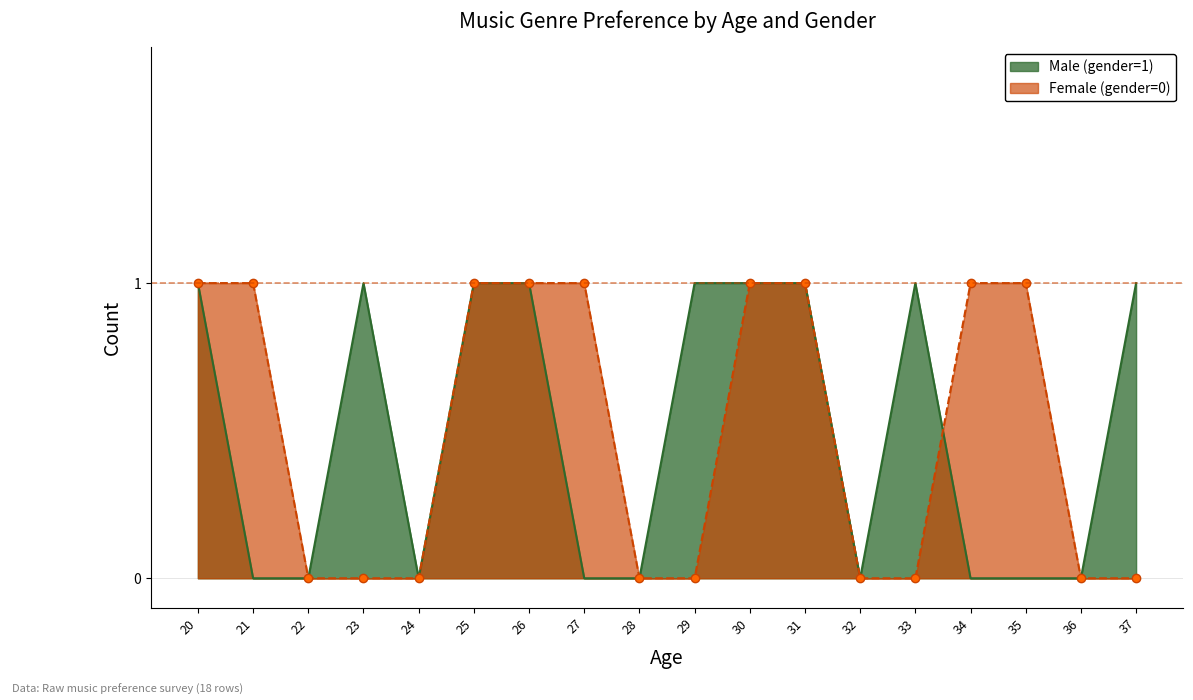

Which series has the largest range (max minus min)?

Male (gender=1)